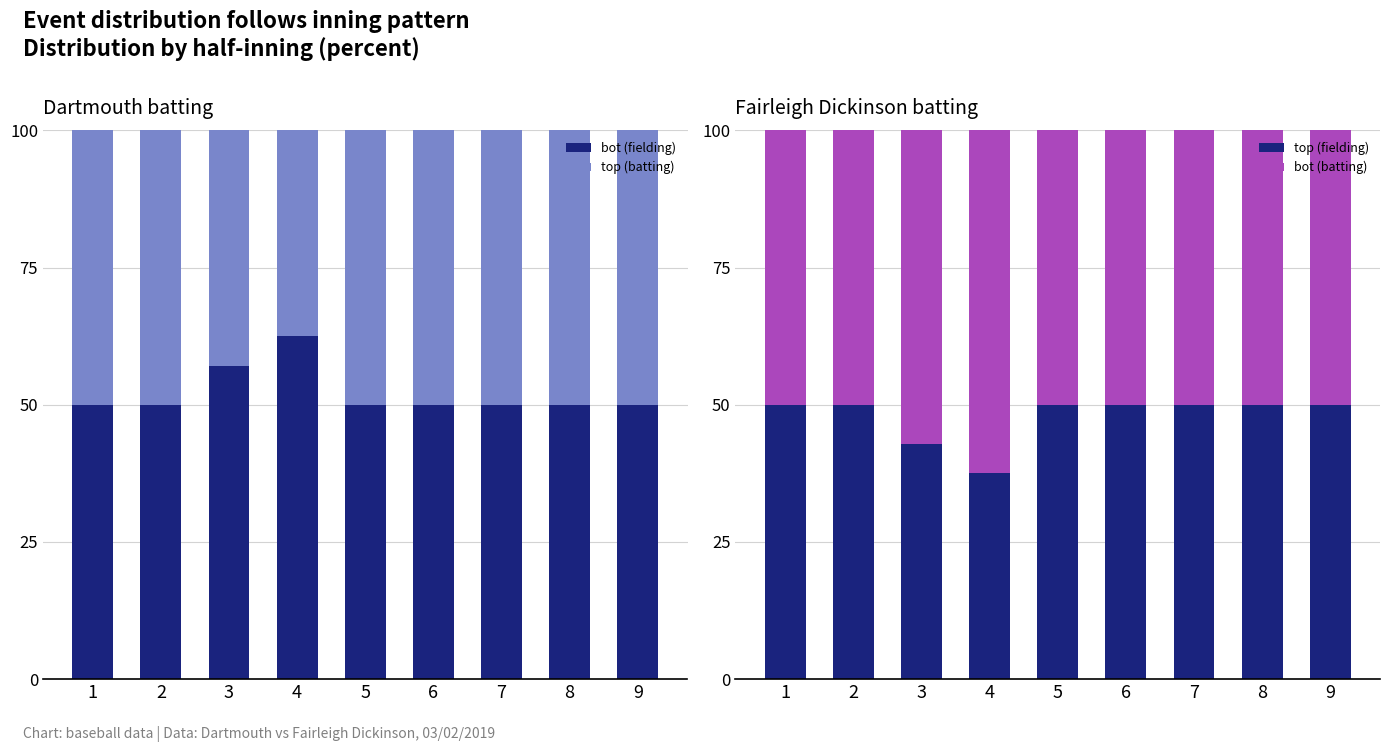

Are the bars horizontal?

No